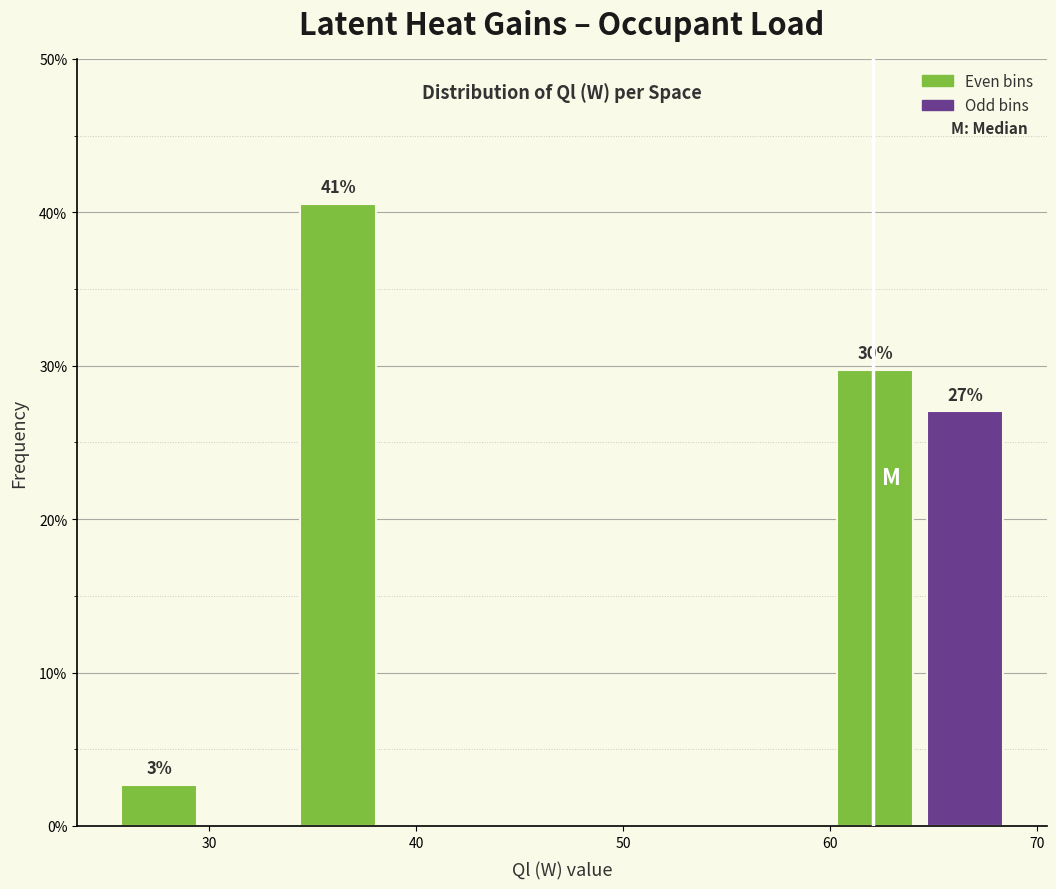

Over which range of the x-axis is the bar tallest?

34 to 39